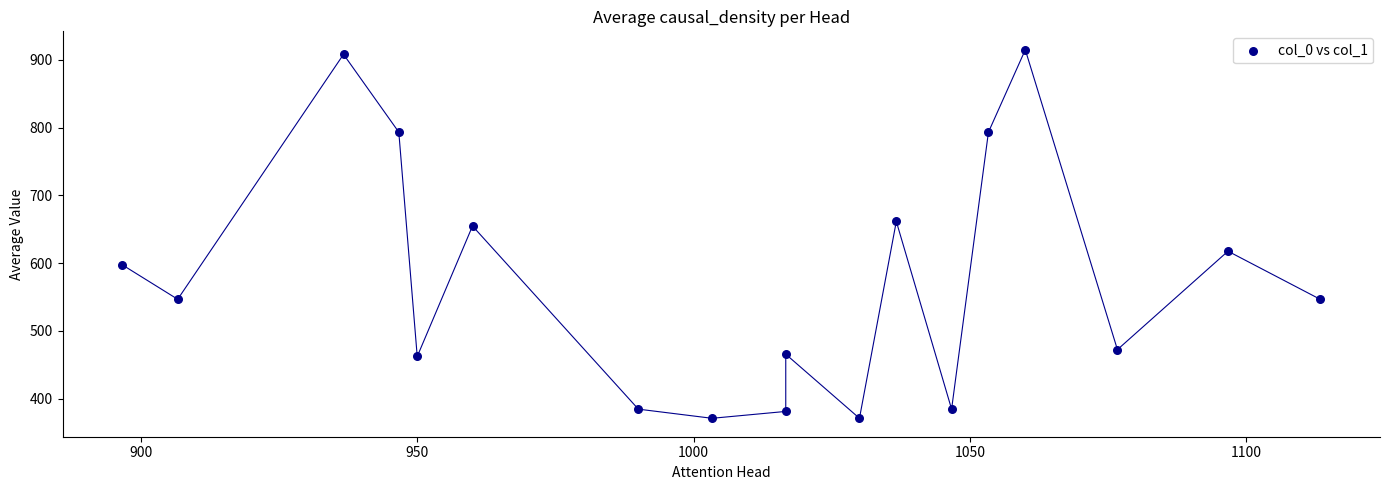

What Y value in the scatter plot is closest to 642?

654.8